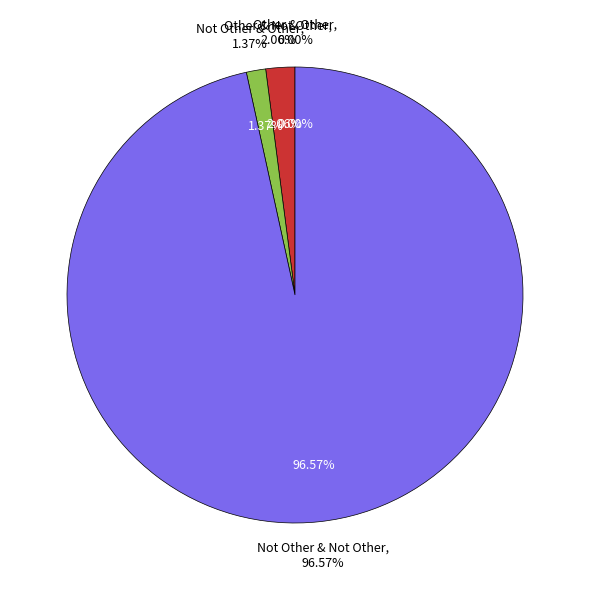

Combined, what portion of the pie is Not Other & Other and Not Other & Not Other?

97.9%